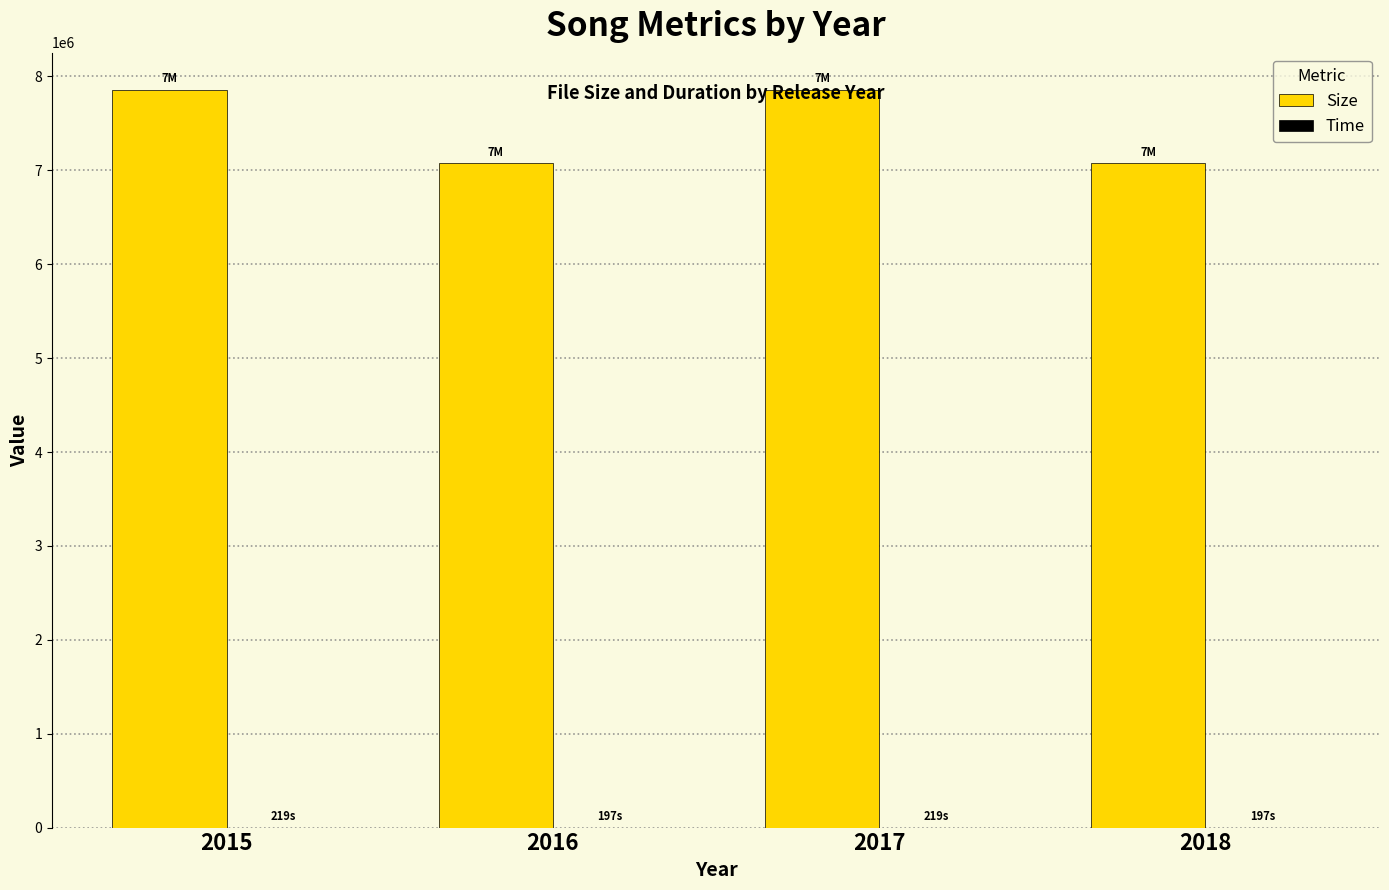

True or false: Size has a value of 7860306 at 2017.

True